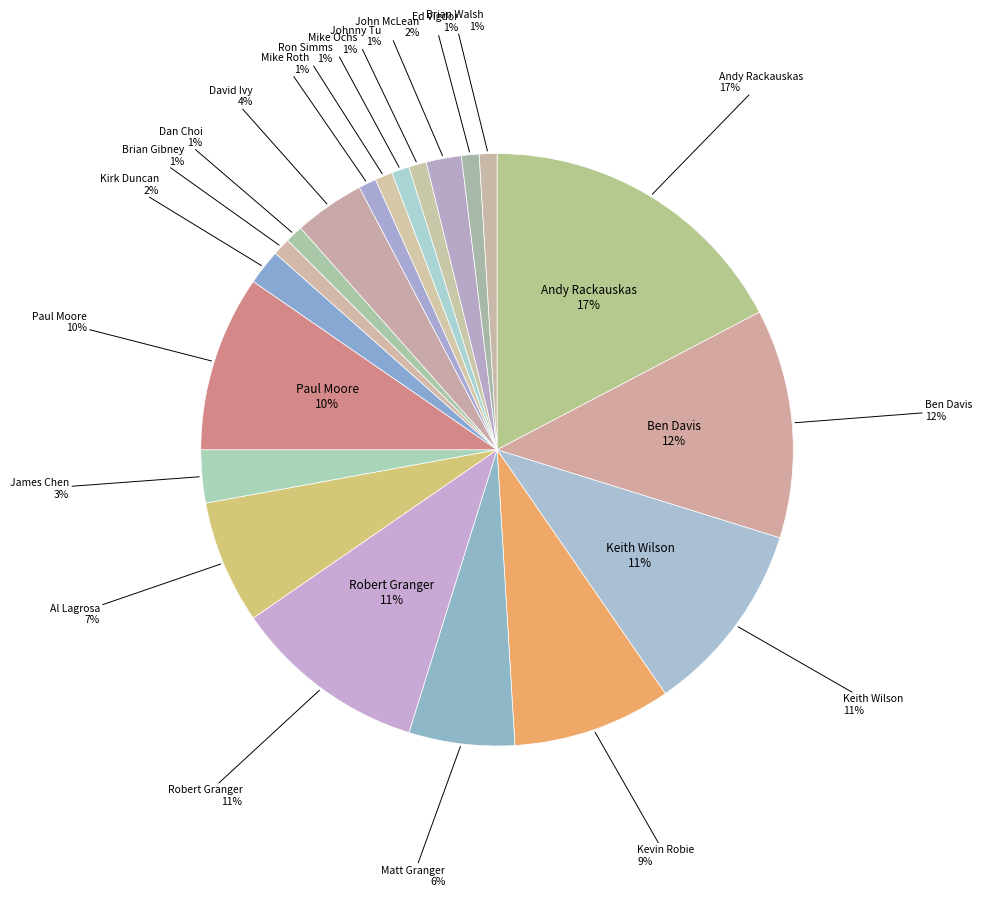

True or false: David Ivy accounts for 4% of the total.

True